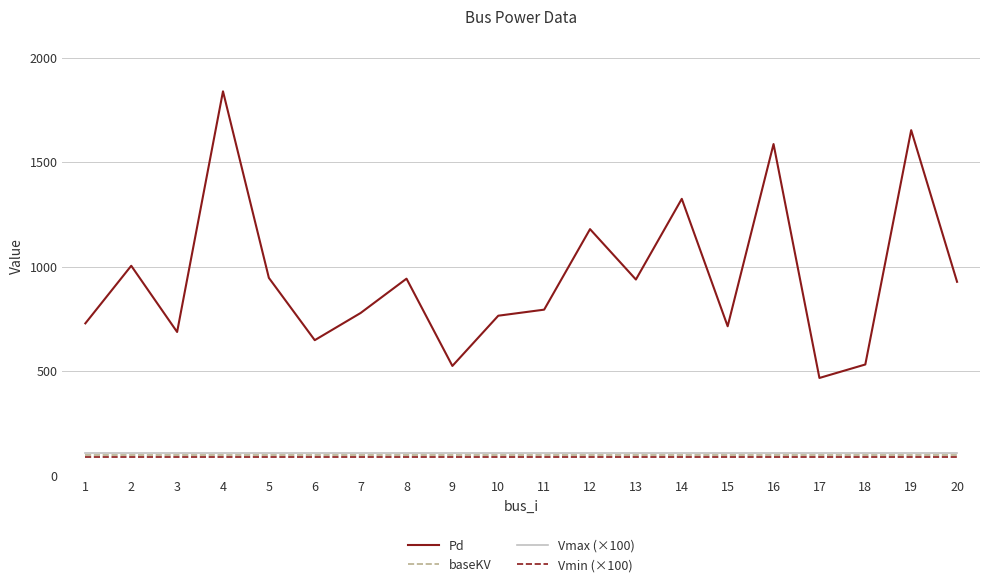

What is the maximum value shown in the chart?

1838.5